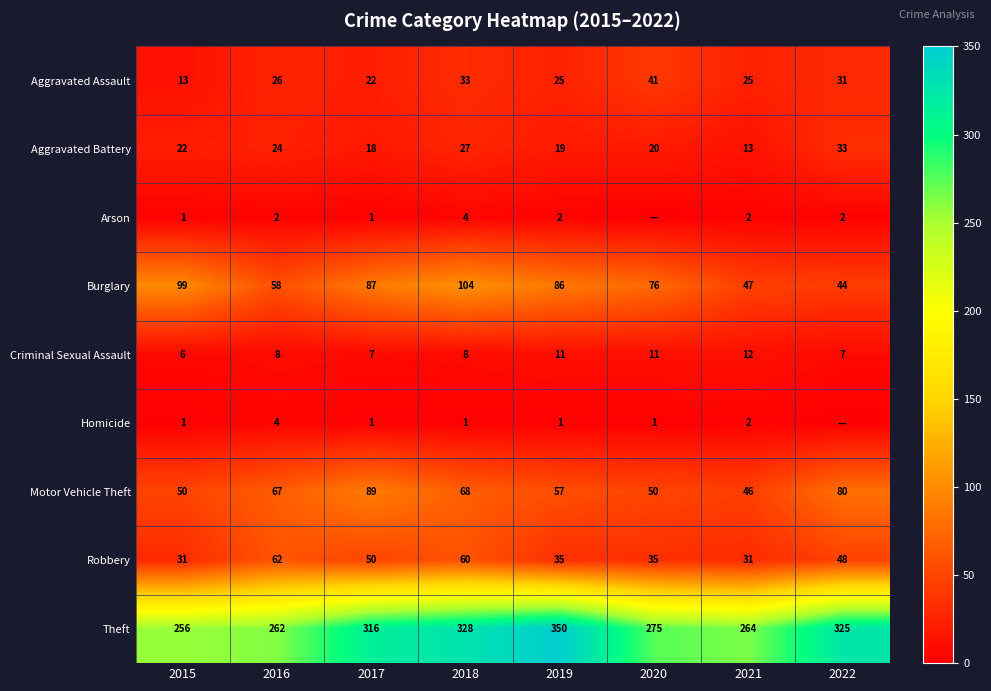

What is the difference between the Aggravated Assault values at 2015 and 2017?

9